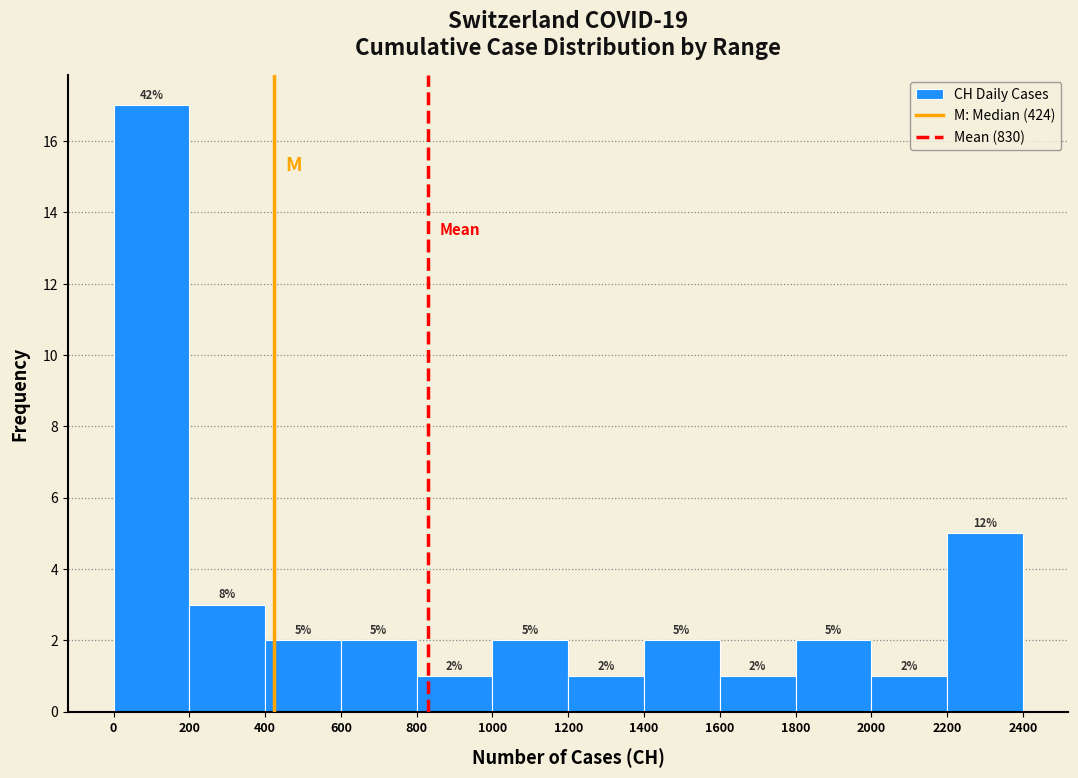

Over which range of the x-axis is the bar tallest?

0 to 200